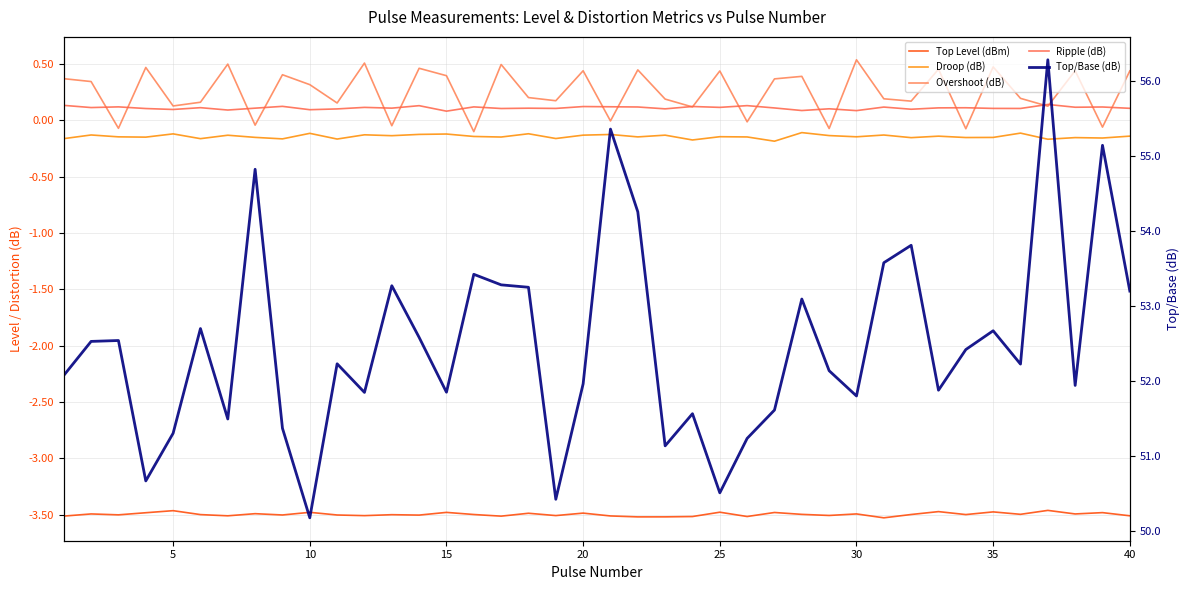

What is the minimum value for Top Level (dBm)?

-3.5